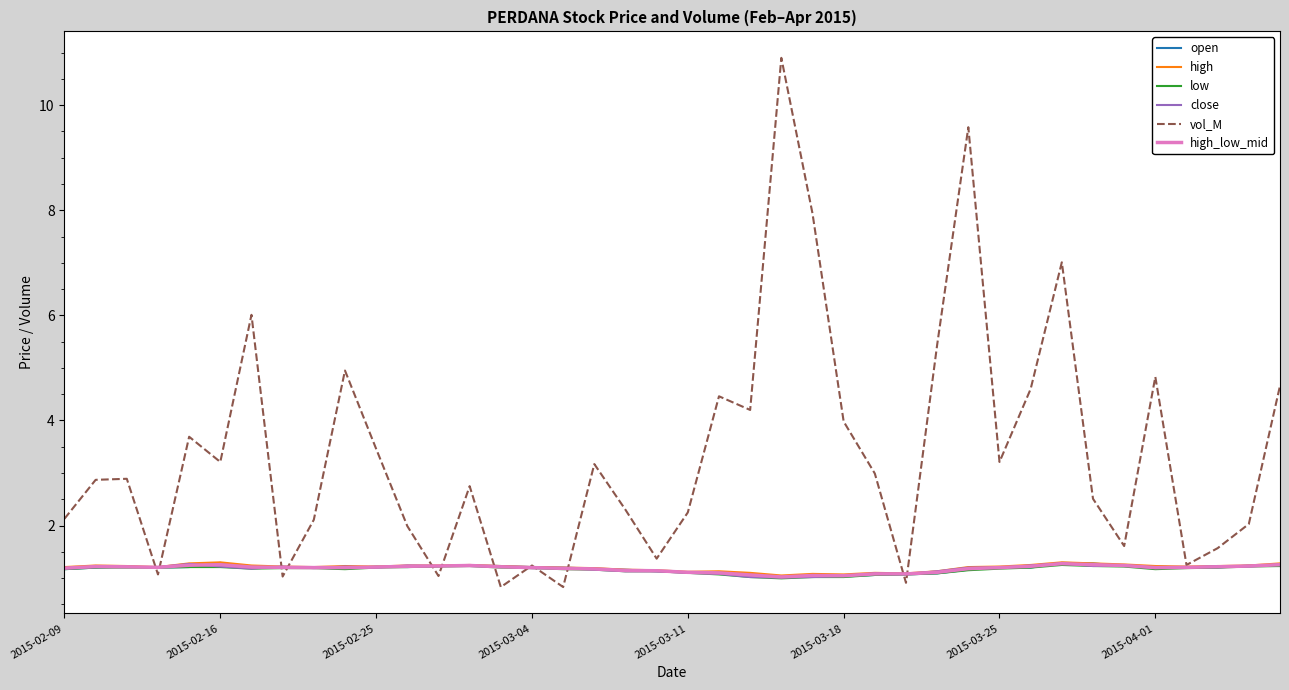

What is the lowest value of the close series?

1.0